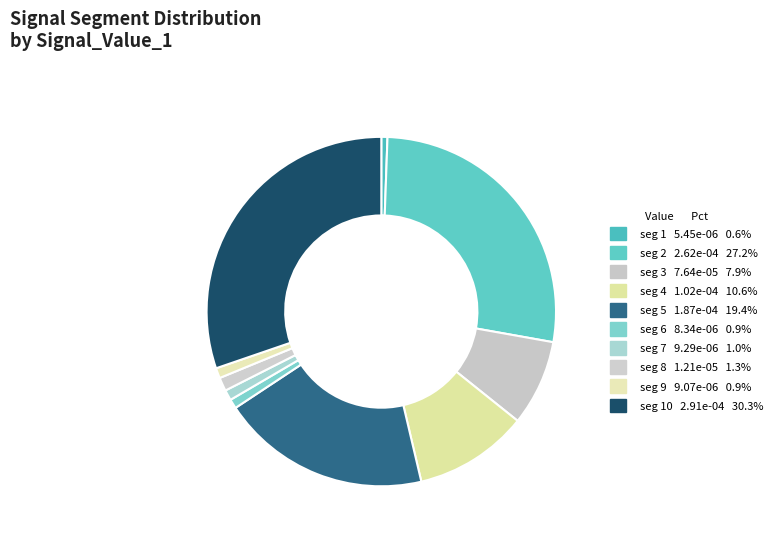

How many segments does this pie chart have?

10